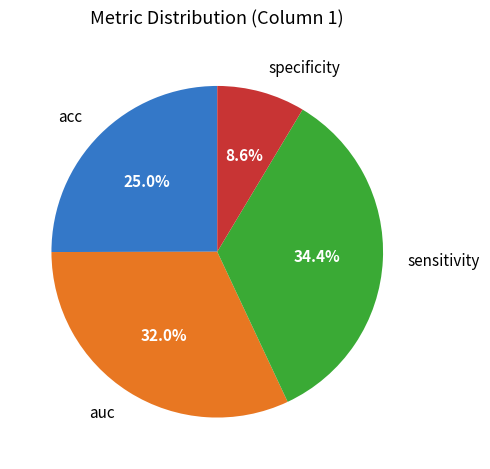

Which category has the smallest portion of the pie?

specificity